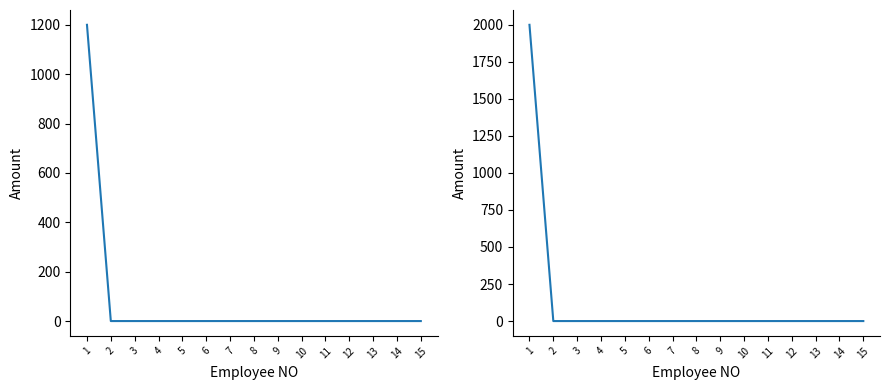

What is the difference between the maximum and second lowest values in the Beban Kerja (Absensi 40%) series?

1200